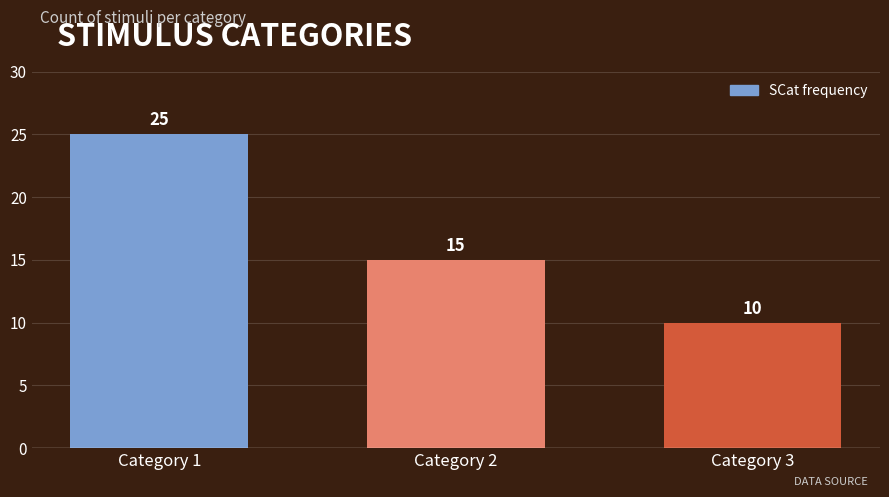

Reading left to right, transcribe all the data shown in this chart.

Category 1=25	Category 2=15	Category 3=10